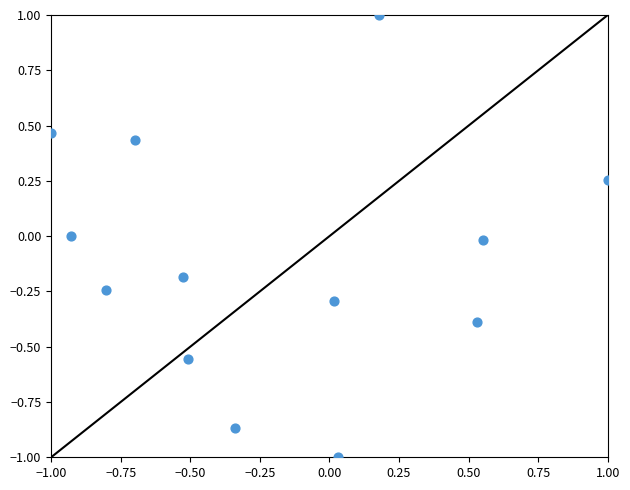

What is the range of Y values (max minus min)?

2.0